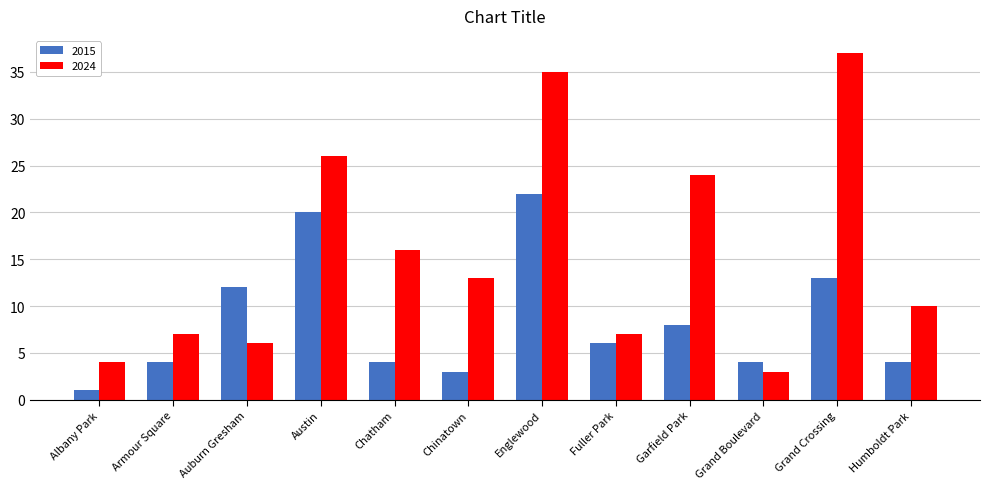

Which series has the largest range (max minus min)?

2024